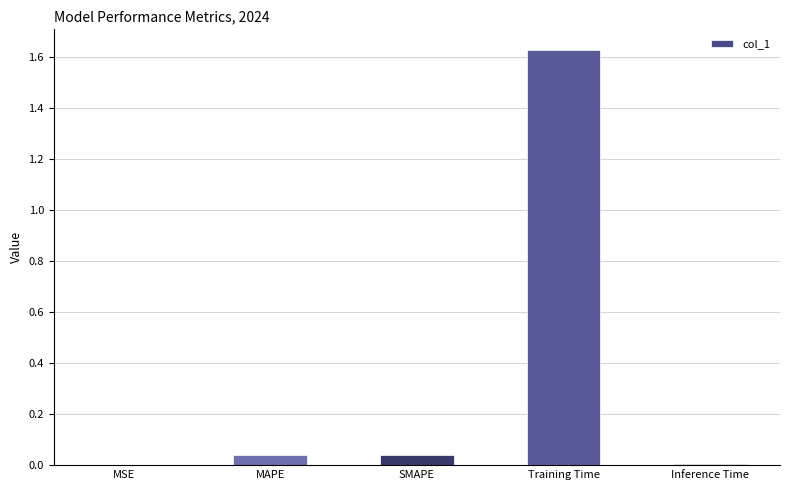

Does the chart contain stacked bars?

No